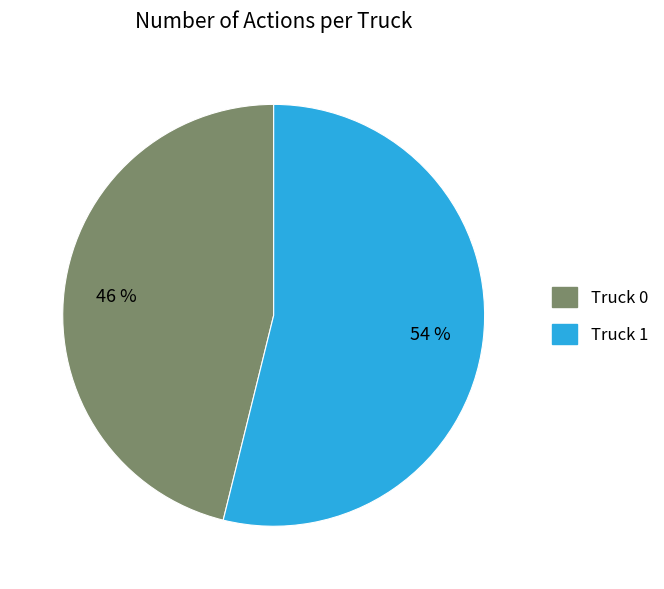

Is the sum of Truck 0 and Truck 1 greater than half?

Yes